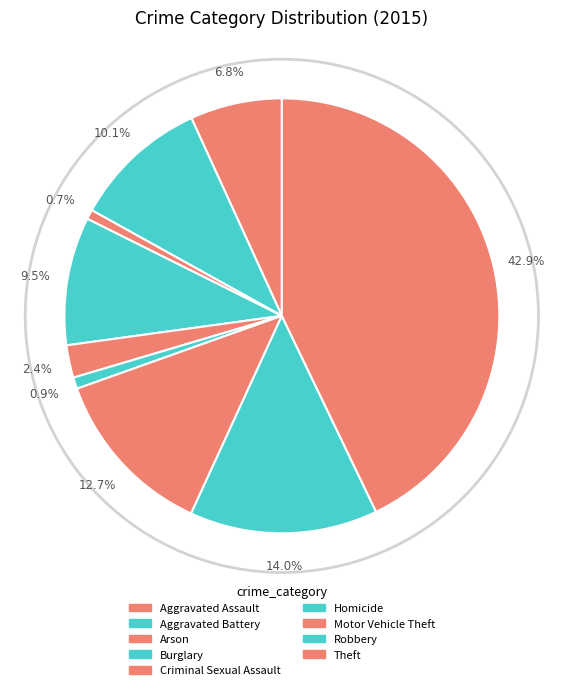

Is the sum of Burglary and Theft greater than half?

Yes